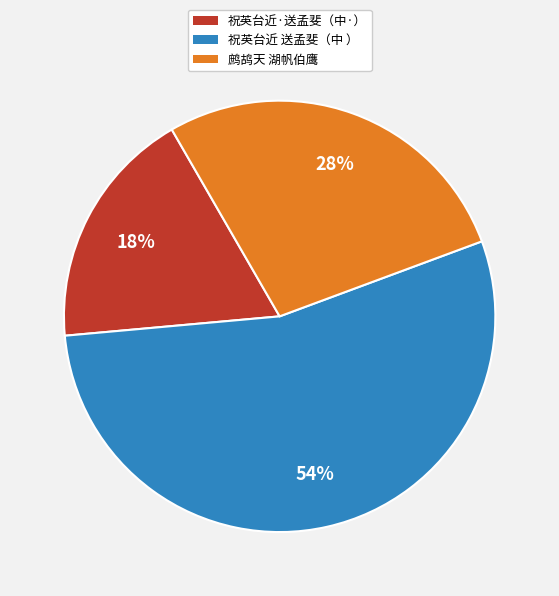

Is there a majority slice in this chart?

Yes